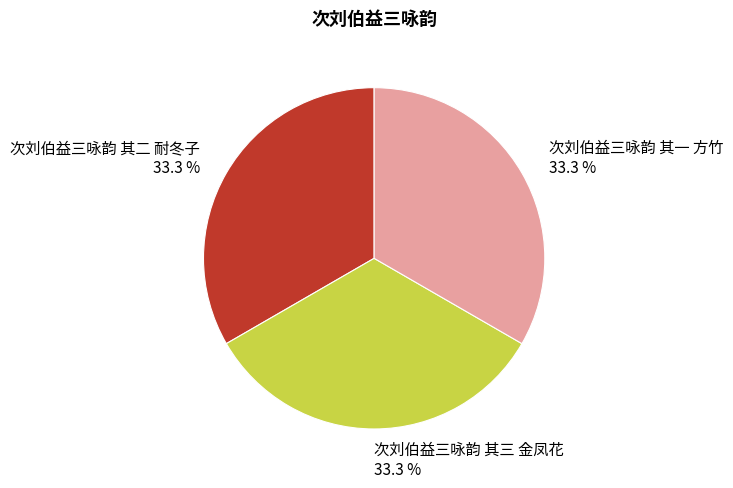

To the nearest percent, what is the combined percentage of 次刘伯益三咏韵 其一 方竹 and 次刘伯益三咏韵 其二 耐冬子?

67%